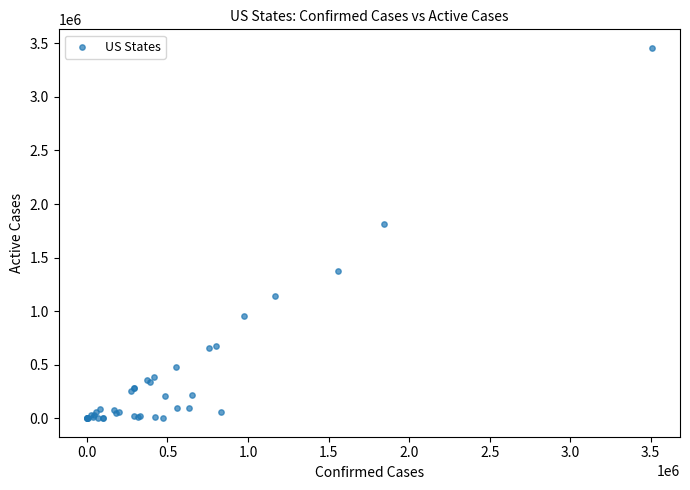

What Y value in the scatter plot is closest to 1729233?

1815316